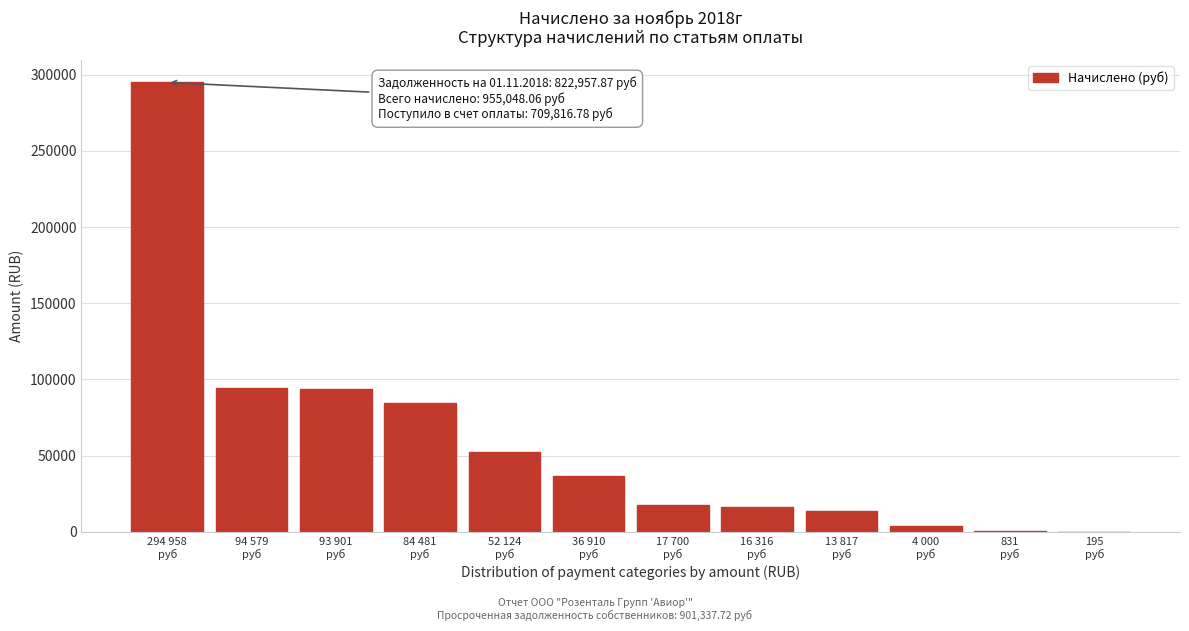

What is the sum of all values?

709816.8